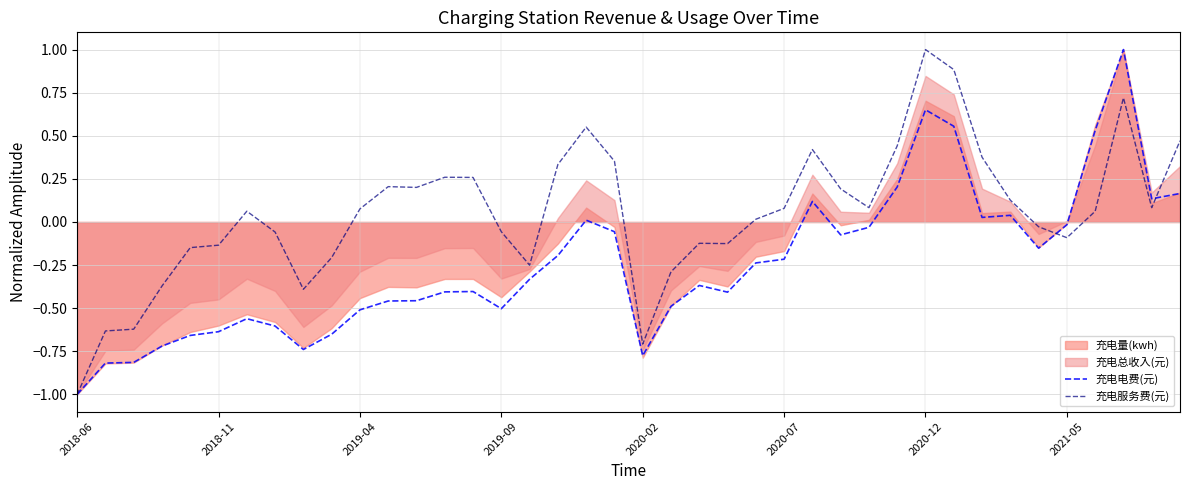

How many interior local valleys does the 充电服务费(元) series have?

8